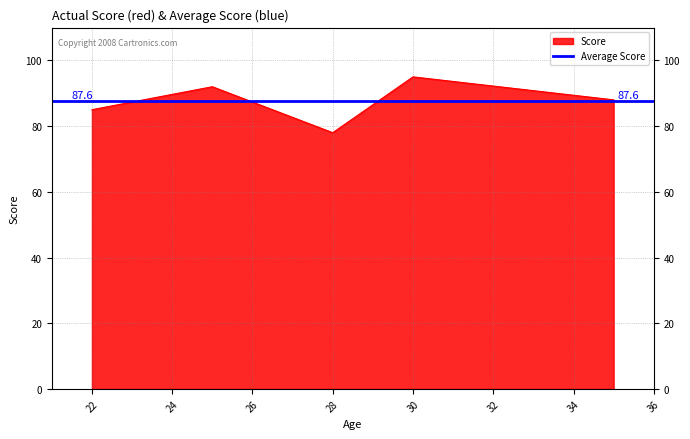

Reading right to left, transcribe all the data shown in this chart.

88	95	78	92	85